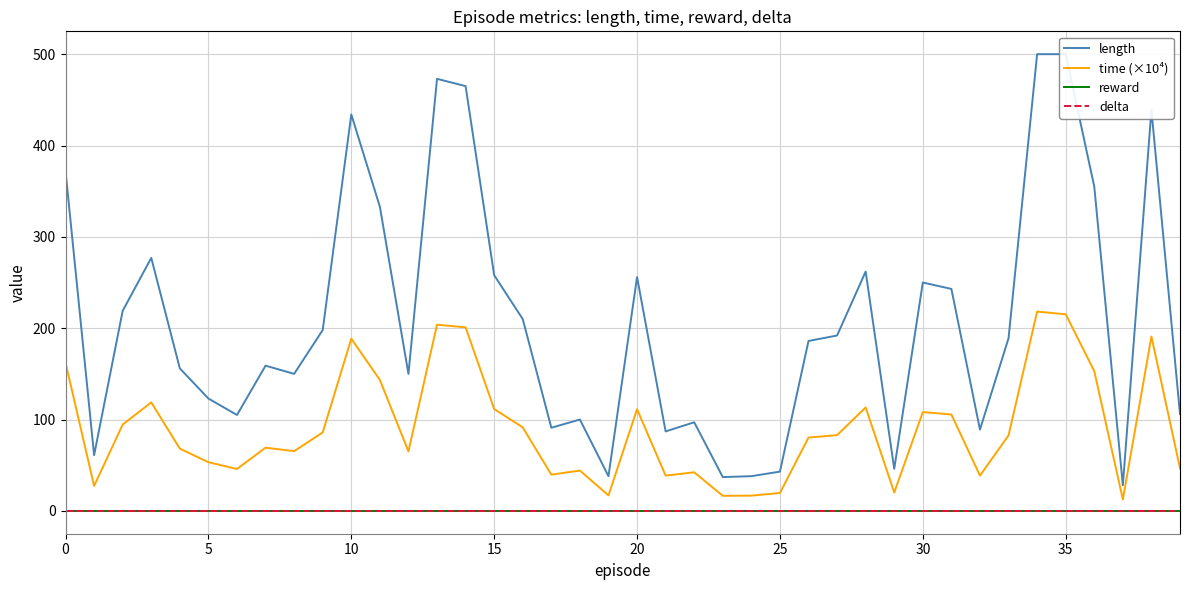

Which label corresponds to the largest value in the chart?

34